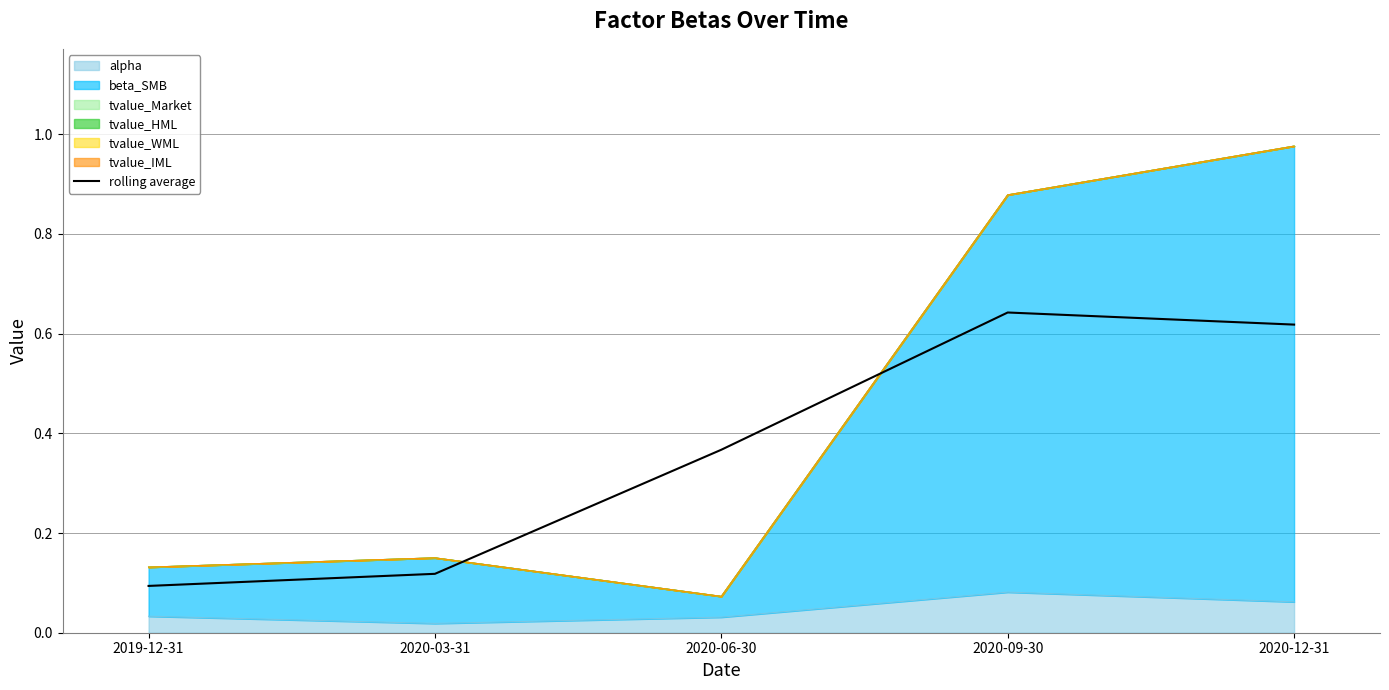

What is the label of the 5th point from the right?

2019-12-31